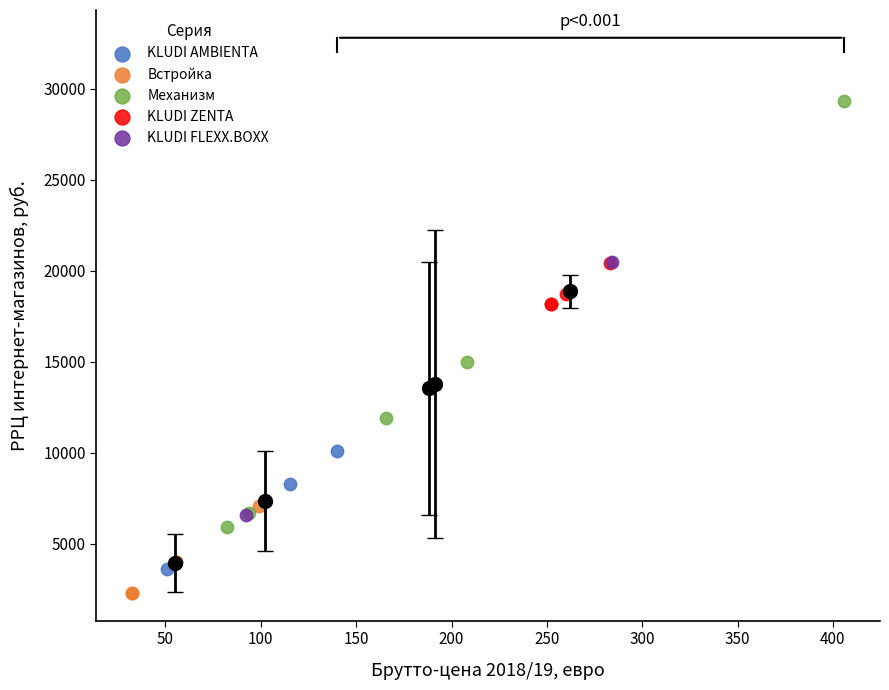

Which series contains the highest Y value?

Механизм